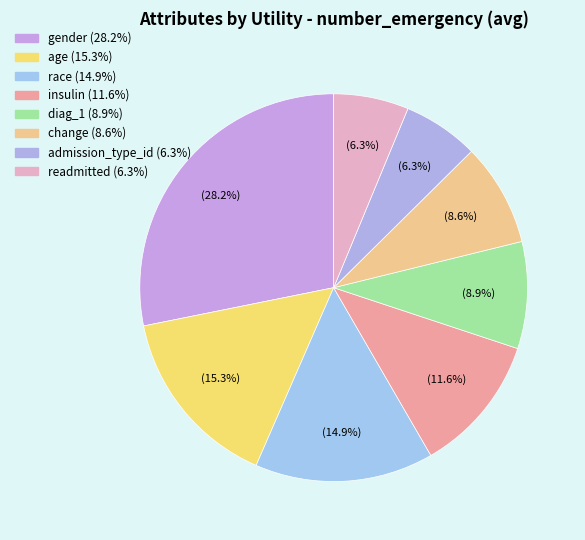

Rank the categories by value from lowest to highest.

readmitted, admission_type_id, change, diag_1, insulin, race, age, gender